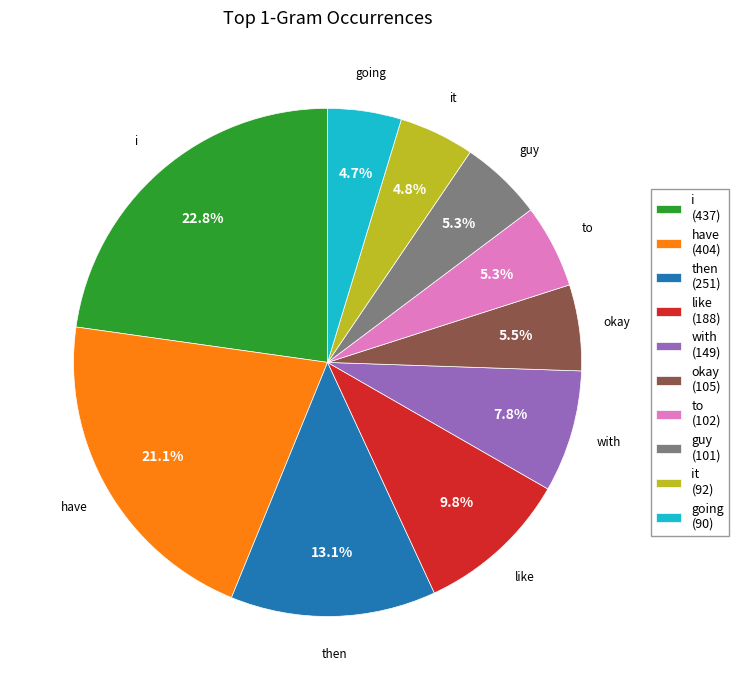

Approximately how many times larger is the value at guy (101) compared to with (149)?

0.7